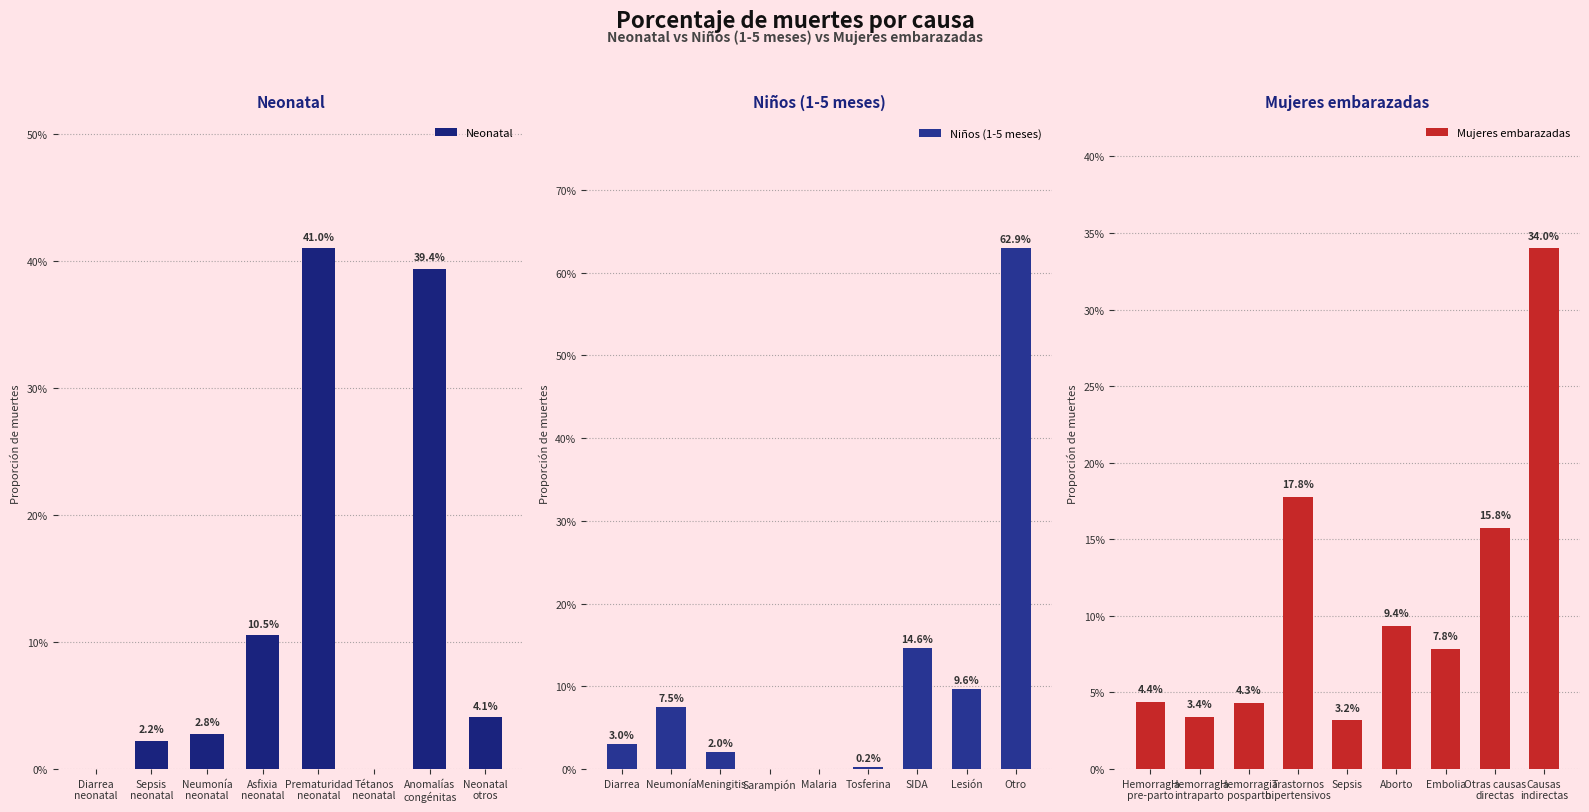

Are the bars horizontal?

No